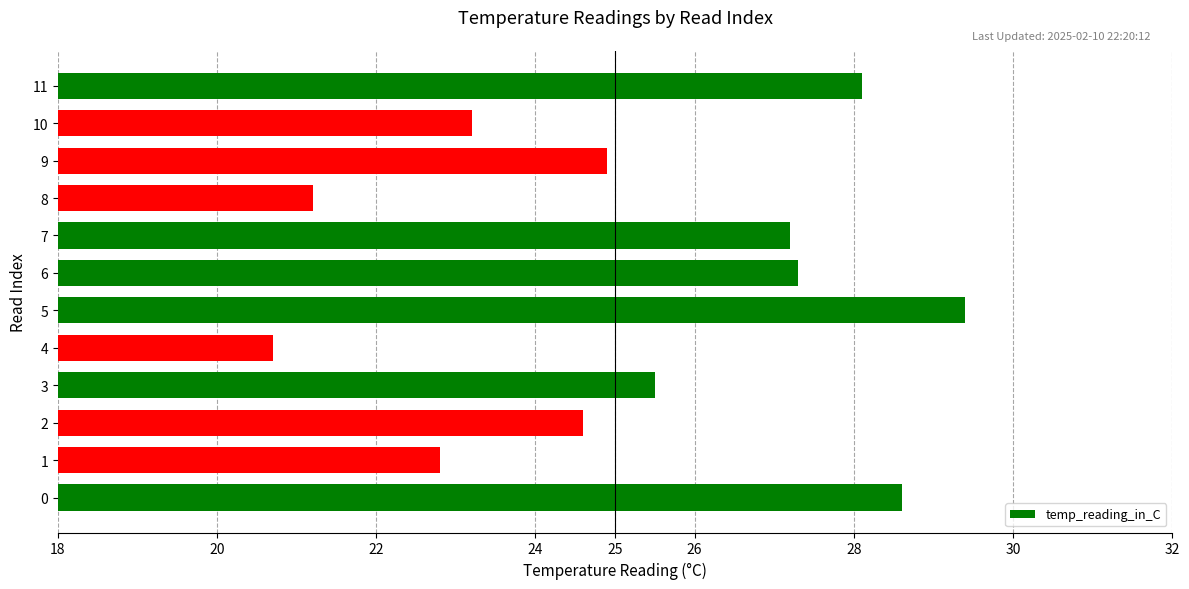

What is the change in value from 6 to 11?

+0.8